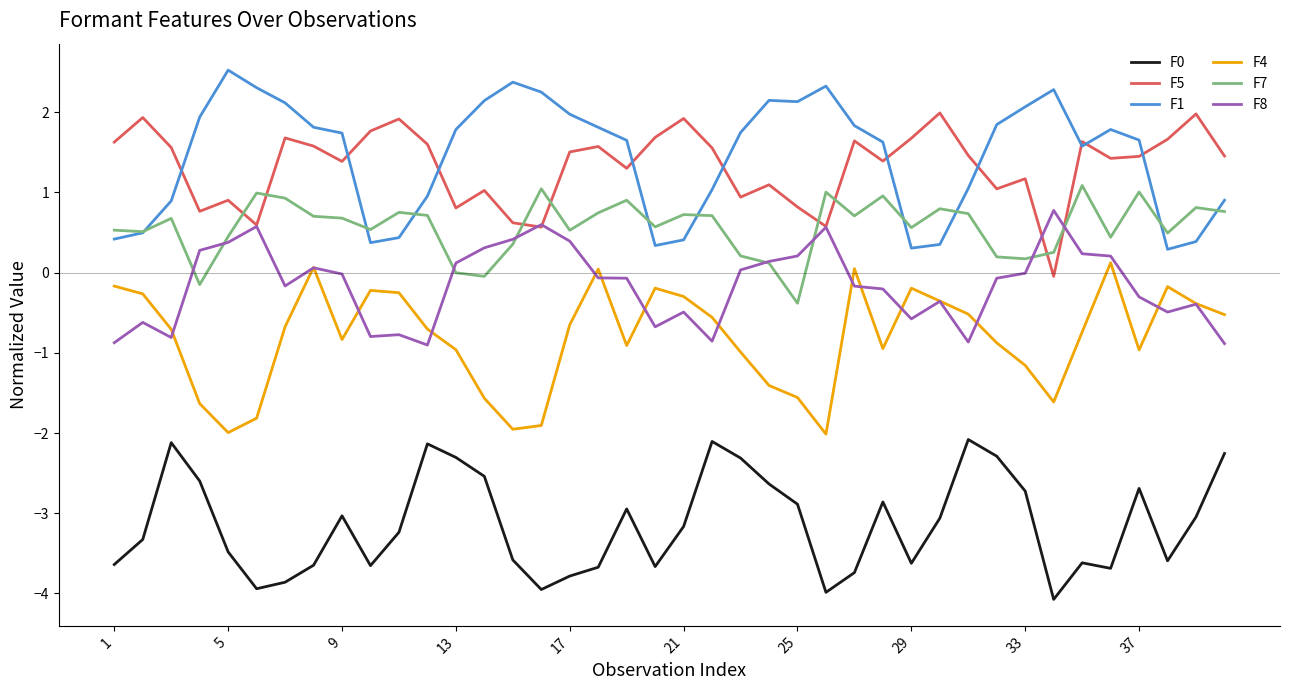

True or false: F1 and F4 cross at least once.

False